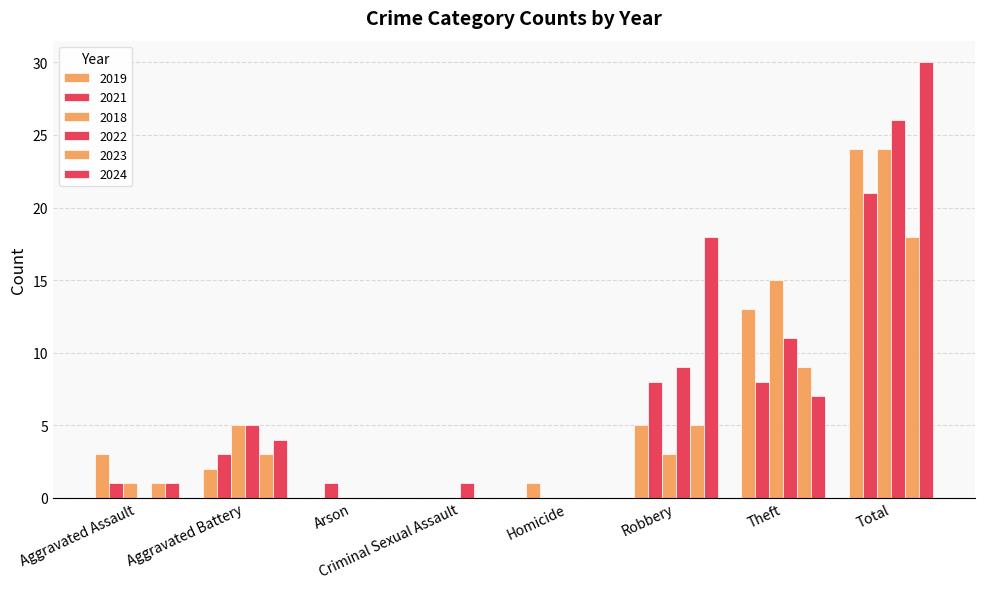

What is the value of the 2022 bar at the 7th from the left?

11